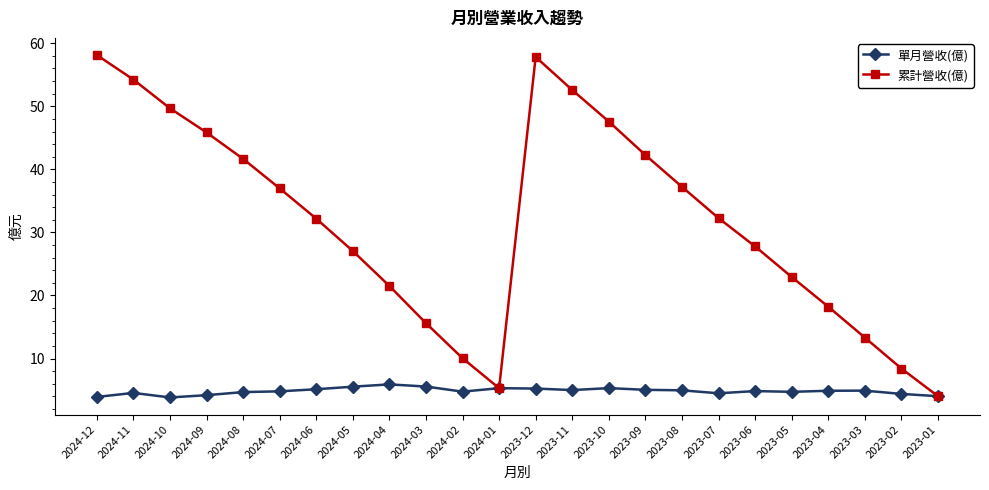

What is the spread (max minus min) of values at 2024-11?

49.7